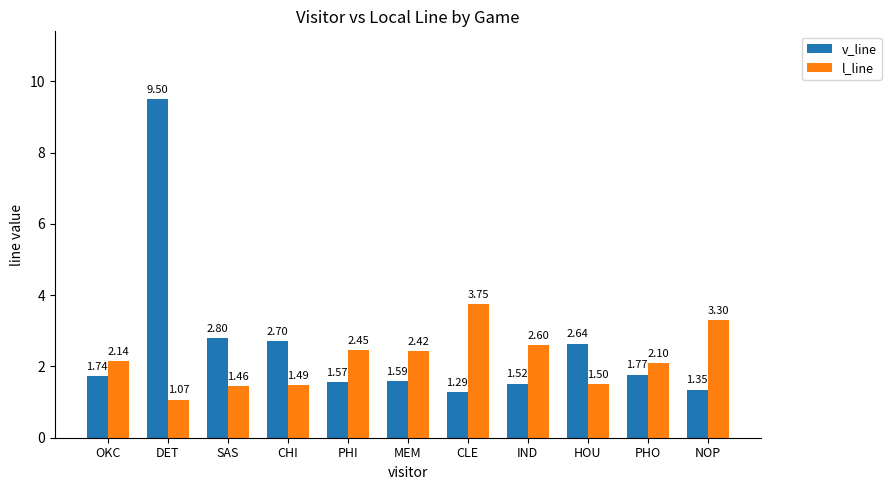

The value of l_line at NOP is 3.3. True or false?

True